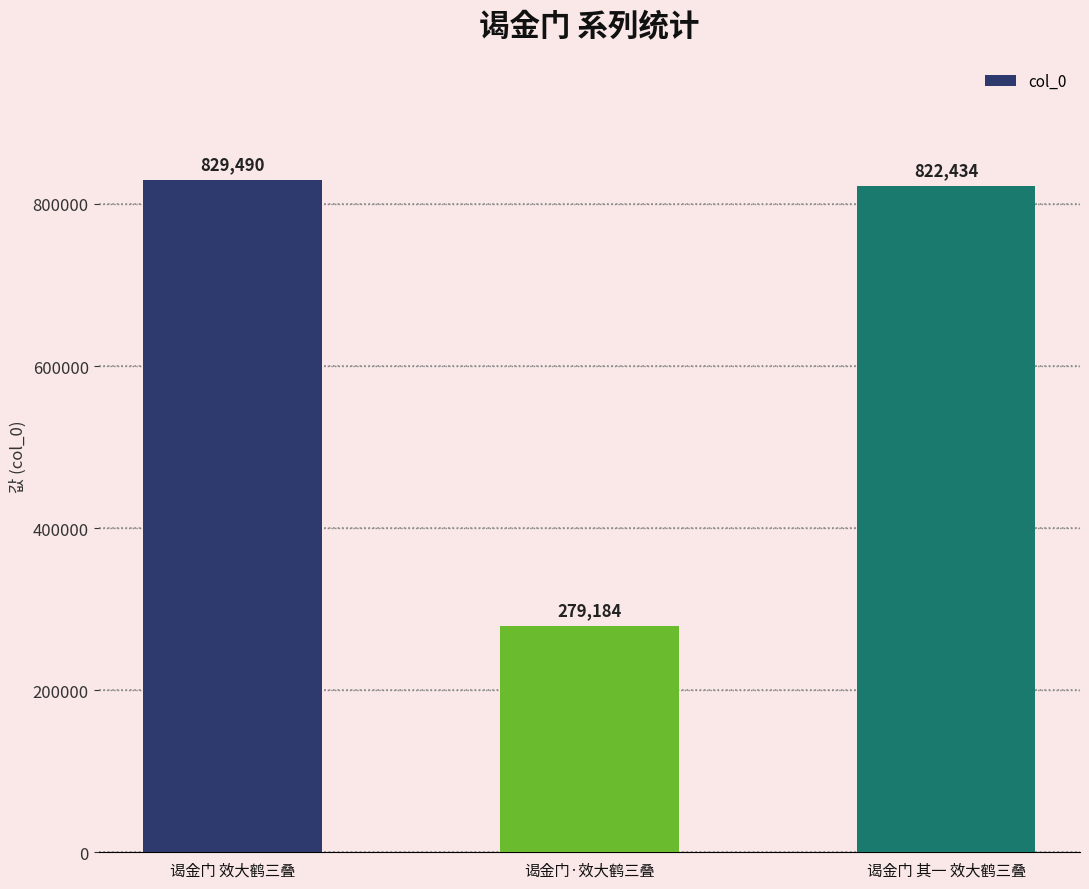

What is the ratio of the value at 谒金门 效大鹤三叠 to the value at 谒金门·效大鹤三叠?

3.0